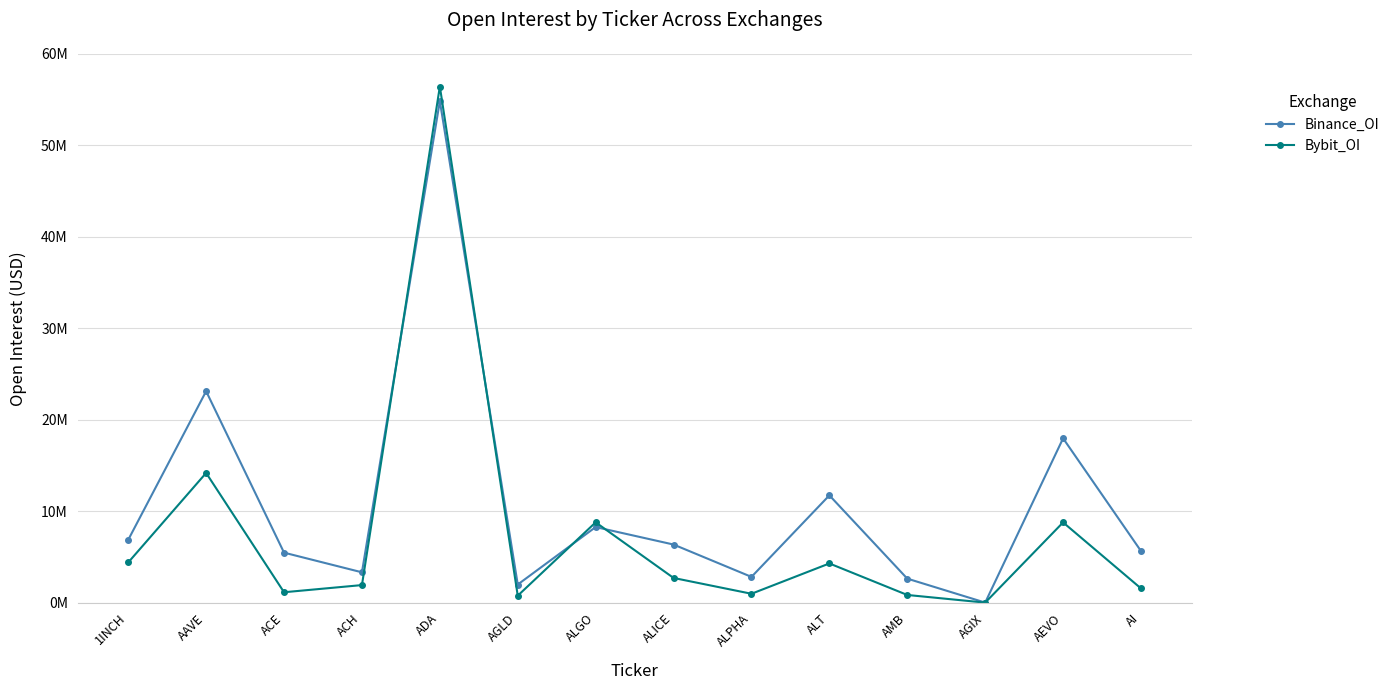

Between ADA and AEVO, which series saw the biggest shift?

Bybit_OI